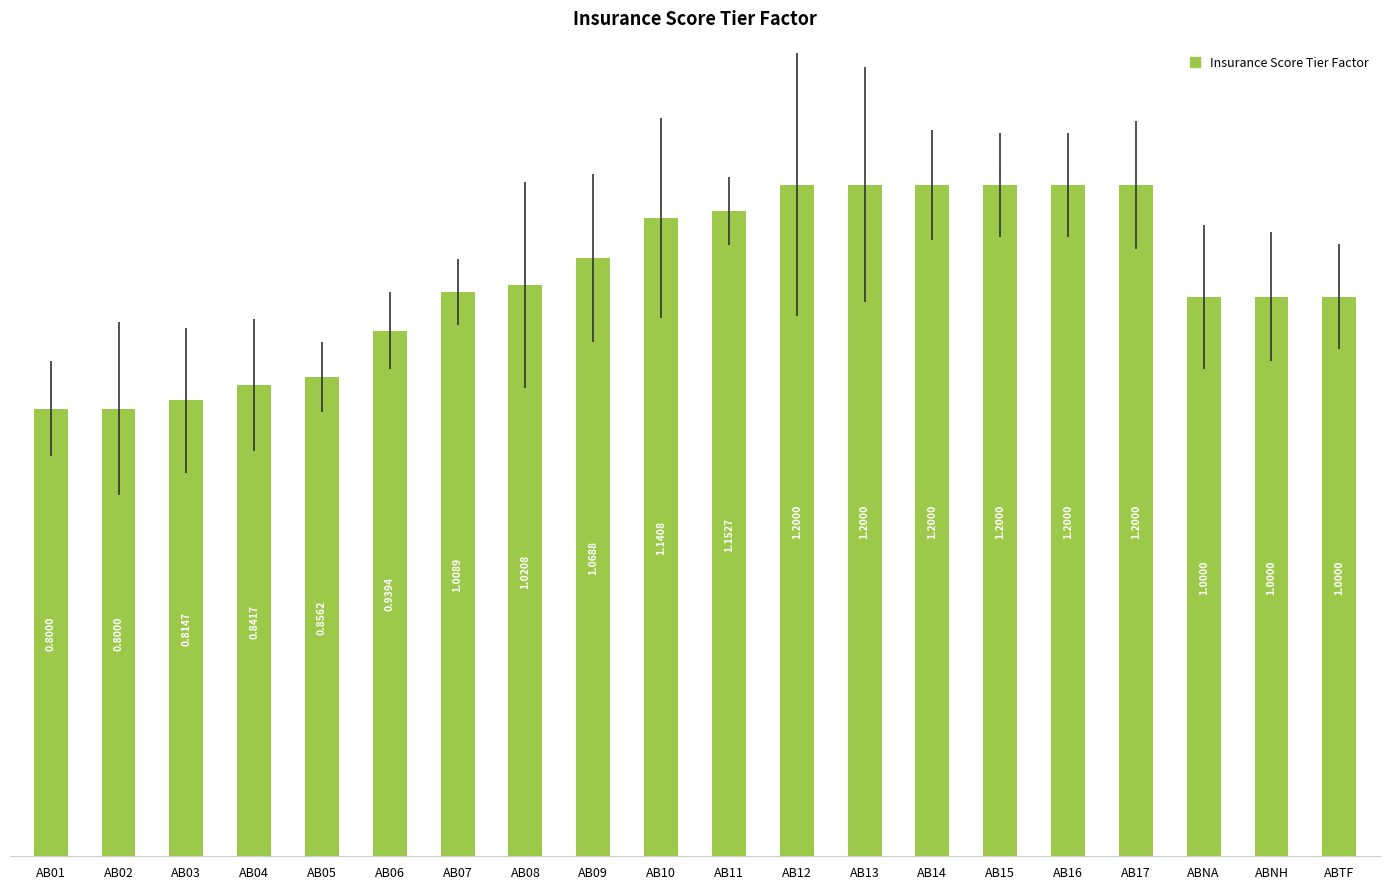

The chart shows a value of 1.5 at AB05. True or false?

False